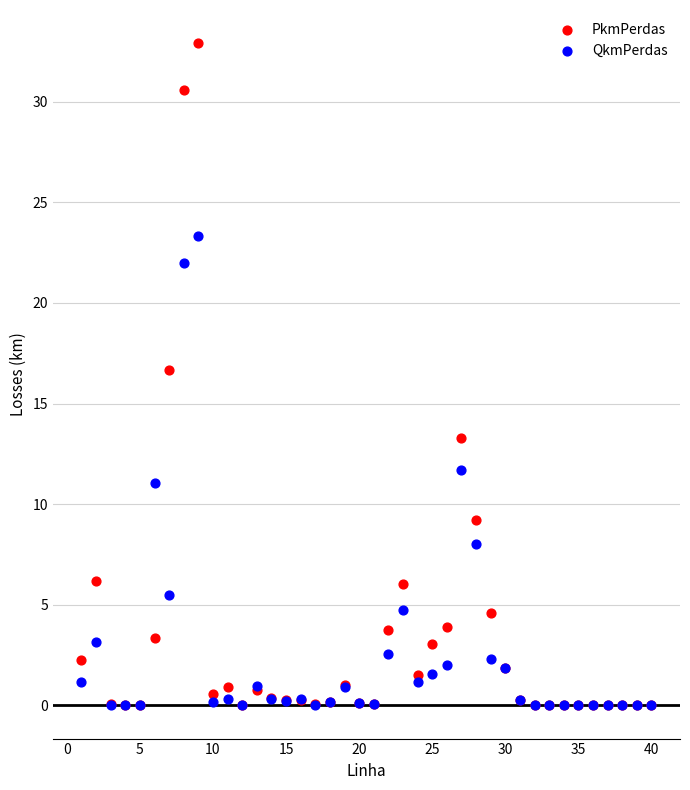

In the PkmPerdas series, what Y value is closest to 16?

16.6